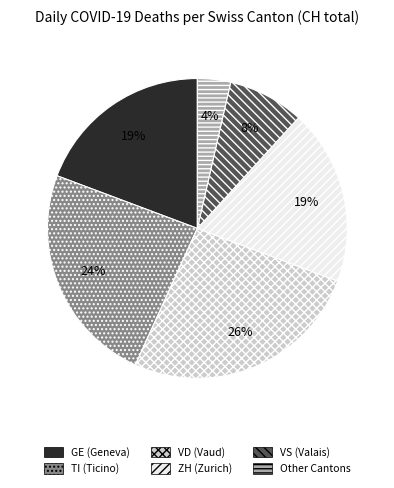

What is the smallest slice in the pie chart?

Other Cantons